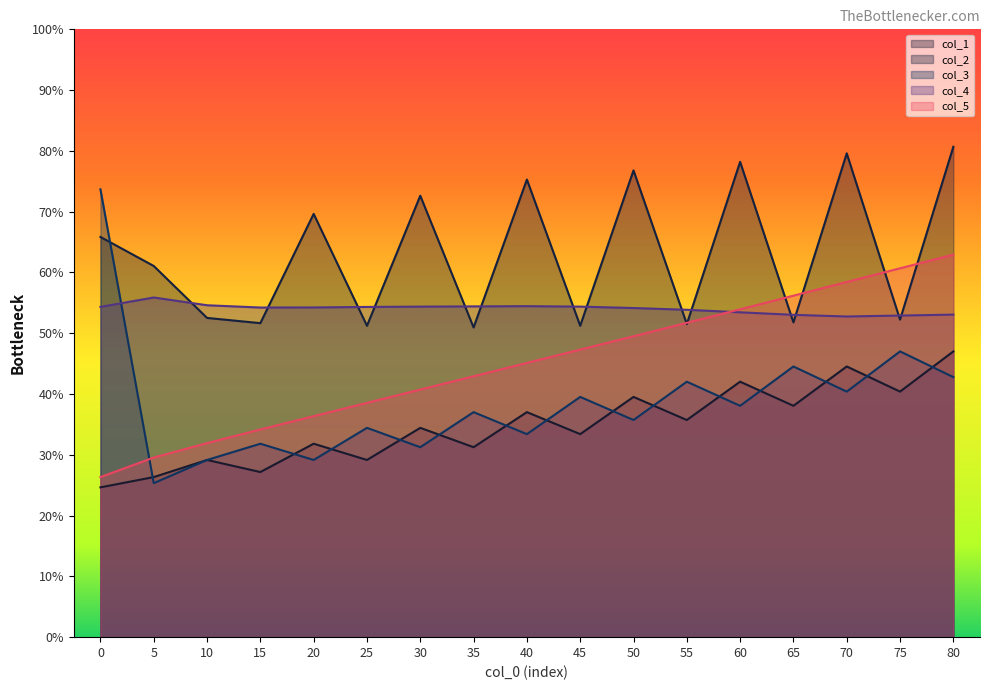

How many lines are shown in the chart?

5